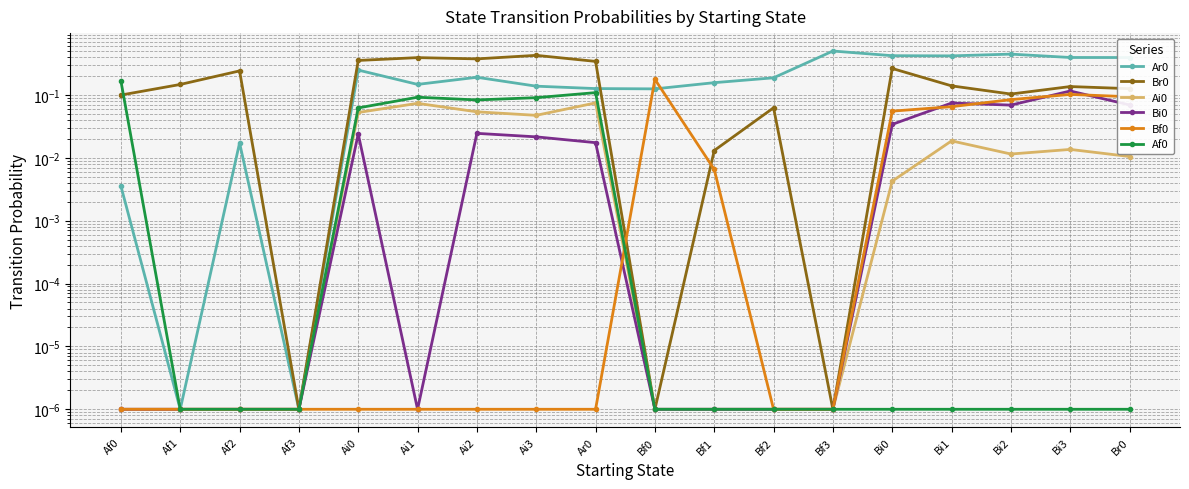

Reading left to right, extract all data points from this chart.

Ar0: 0.0	0.0	0.0	0.0	0.2	0.1	0.2	0.1	0.1	0.1	0.2	0.2	0.5	0.4	0.4	0.4	0.4	0.4
Br0: 0.1	0.1	0.2	0.0	0.4	0.4	0.4	0.4	0.3	0.0	0.0	0.1	0.0	0.3	0.1	0.1	0.1	0.1
Ai0: 0.0	0.0	0.0	0.0	0.1	0.1	0.1	0.0	0.1	0.0	0.0	0.0	0.0	0.0	0.0	0.0	0.0	0.0
Bi0: 0.0	0.0	0.0	0.0	0.0	0.0	0.0	0.0	0.0	0.0	0.0	0.0	0.0	0.0	0.1	0.1	0.1	0.1
Bf0: 0.0	0.0	0.0	0.0	0.0	0.0	0.0	0.0	0.0	0.2	0.0	0.0	0.0	0.1	0.1	0.1	0.1	0.1
Af0: 0.2	0.0	0.0	0.0	0.1	0.1	0.1	0.1	0.1	0.0	0.0	0.0	0.0	0.0	0.0	0.0	0.0	0.0